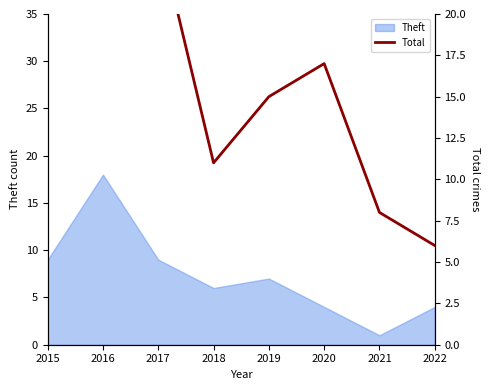

Reading right to left, extract all data points from this chart.

6	8	17	15	11	25	23	23